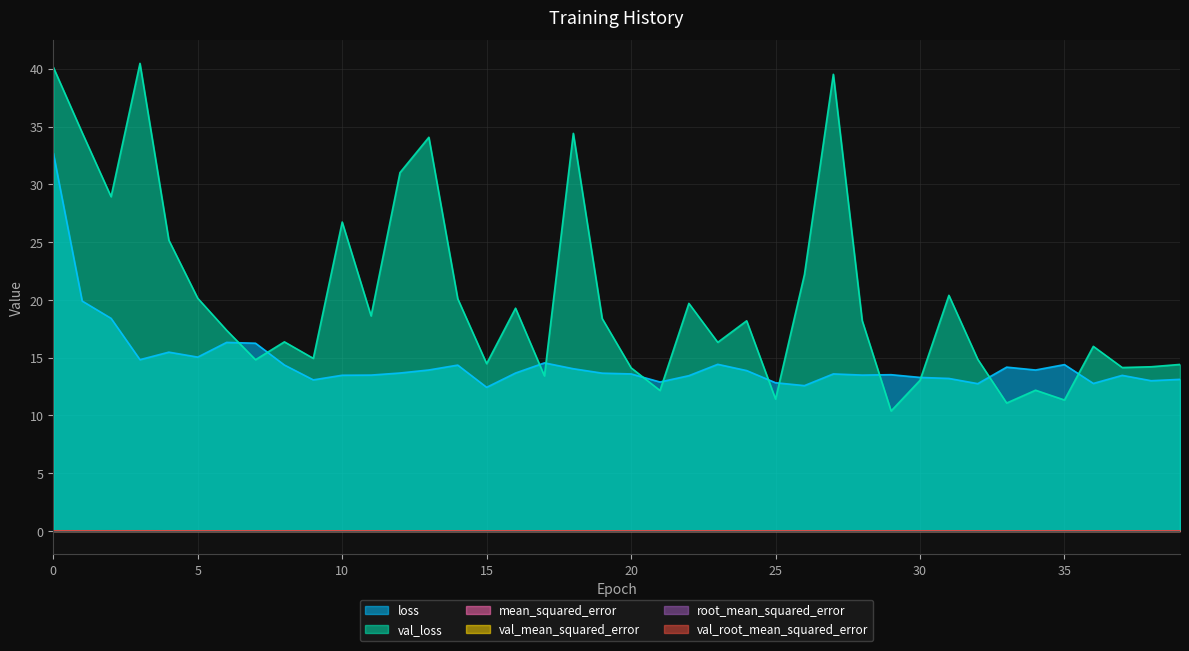

In val_loss, how many points are higher than both neighbors (excluding endpoints)?

12